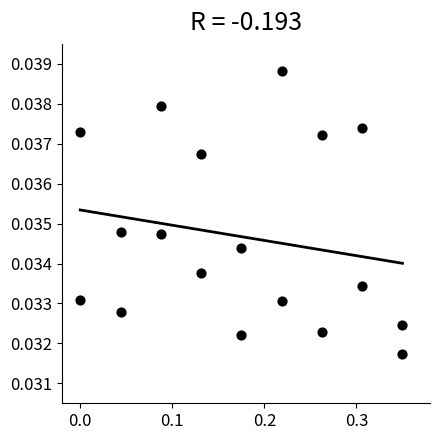

Count the number of points in this scatter plot.

18